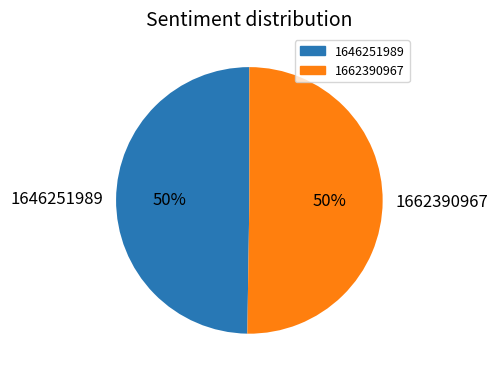

How many segments does this pie chart have?

2